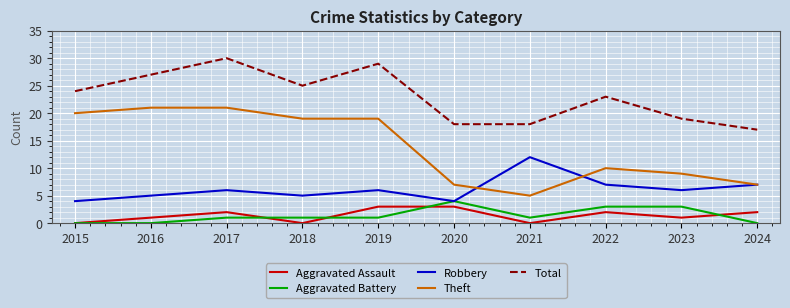

True or false: Aggravated Battery and Total intersect in this chart.

False